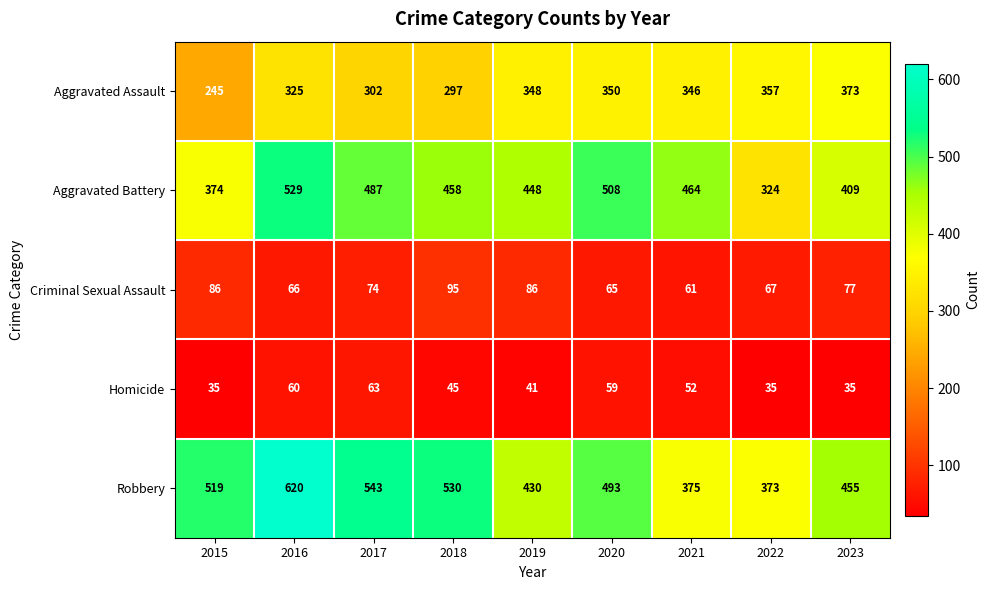

At 2020, list the series in order from smallest to largest.

Homicide, Criminal Sexual Assault, Aggravated Assault, Robbery, Aggravated Battery